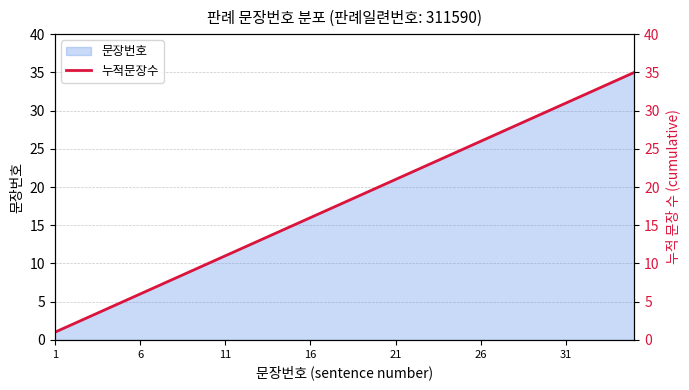

What is the maximum value for 문장번호?

35